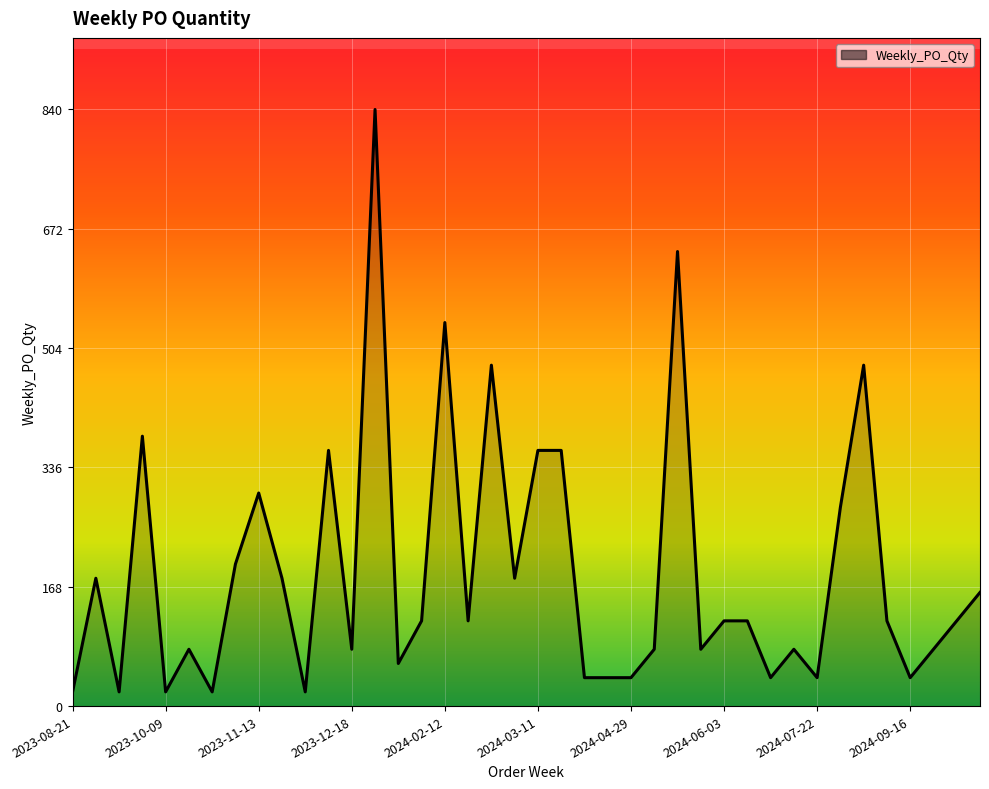

What is the minimum value shown in the chart?

20